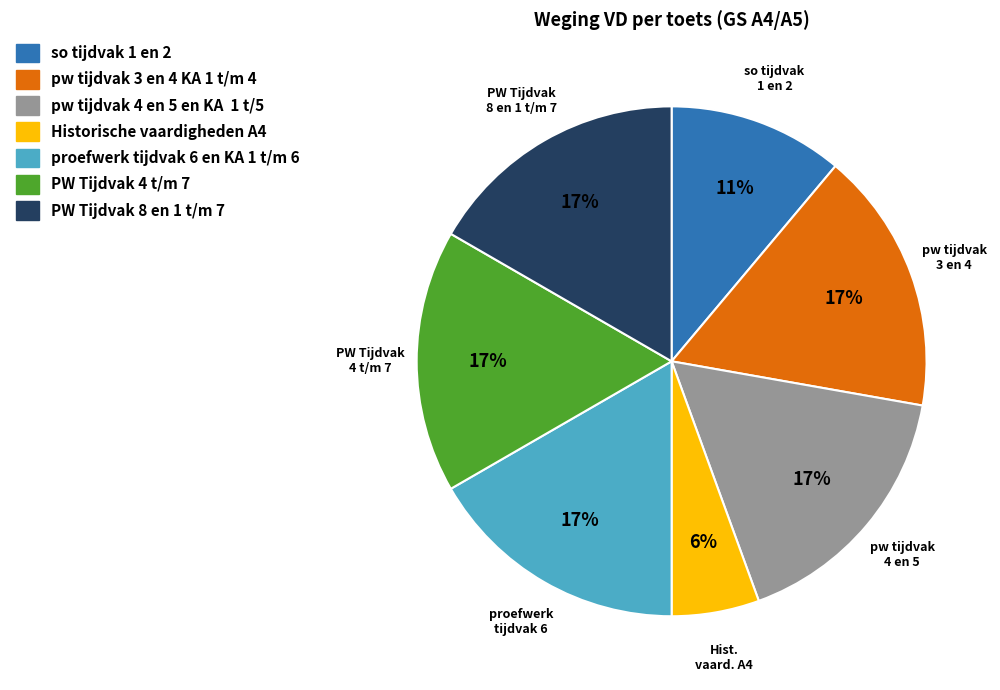

Between so tijdvak 1 en 2 and proefwerk tijdvak 6 en KA 1 t/m 6, which is larger?

proefwerk tijdvak 6 en KA 1 t/m 6